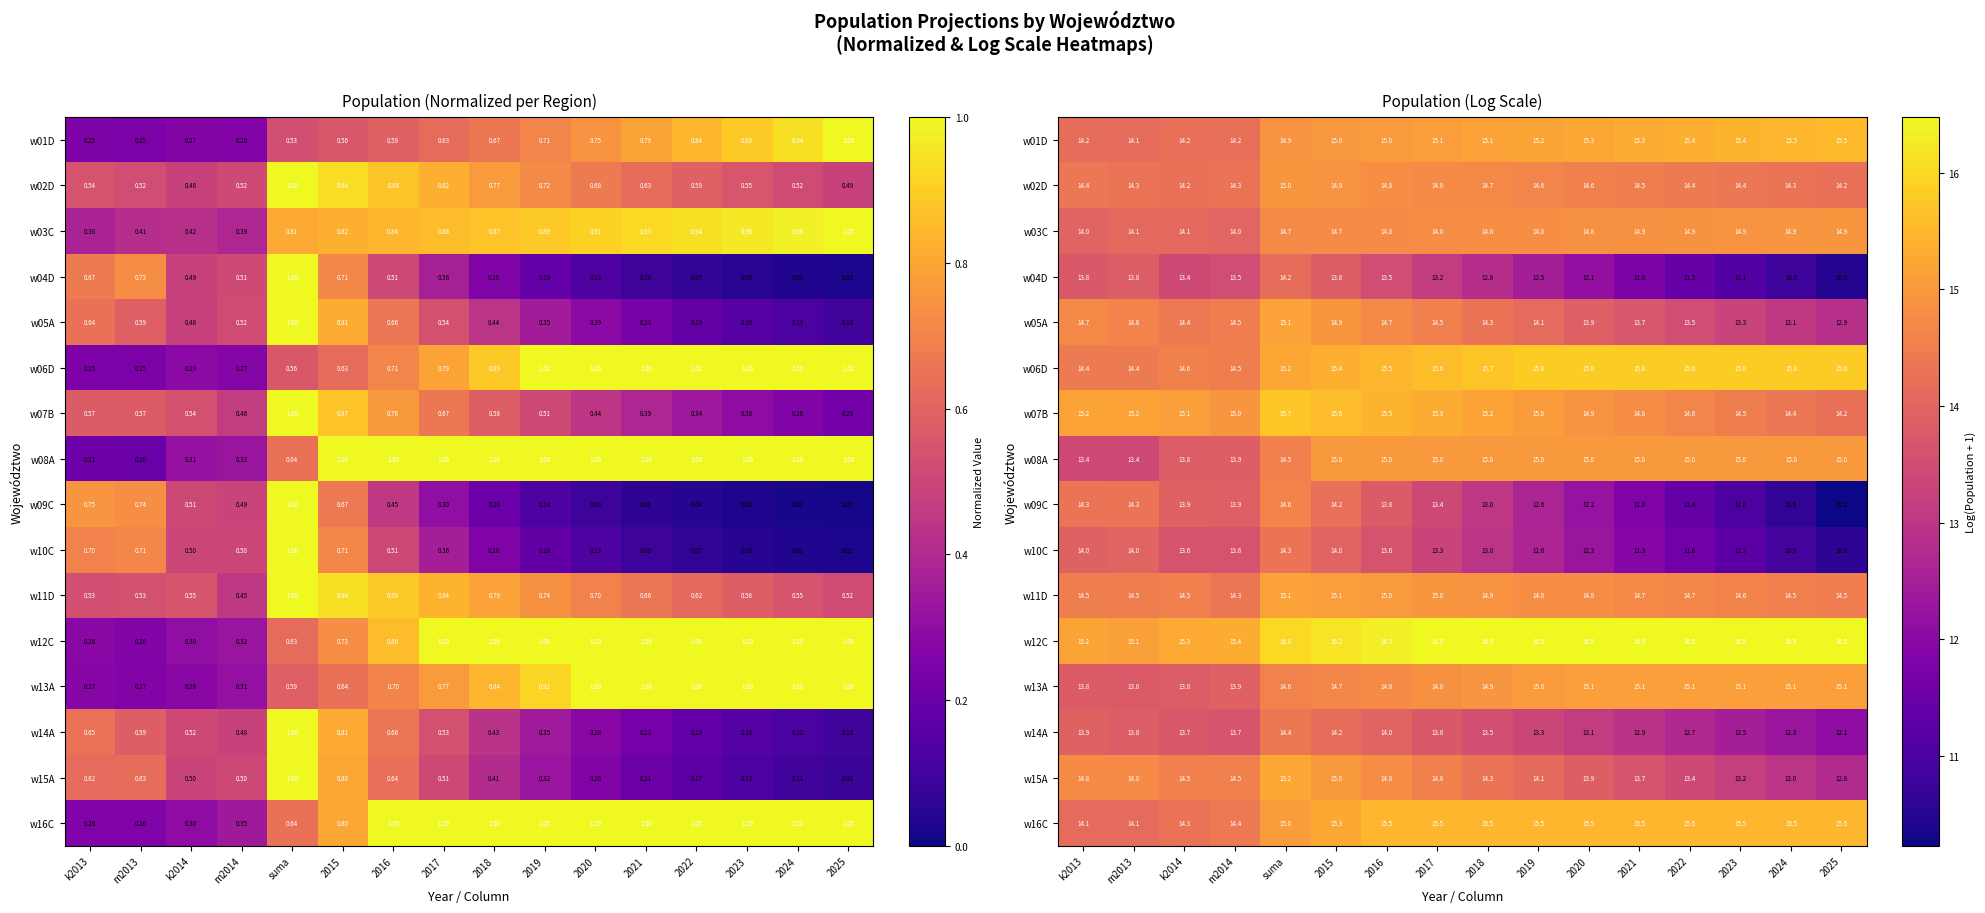

Which series changed the most between k2014 and 2021?

w09C